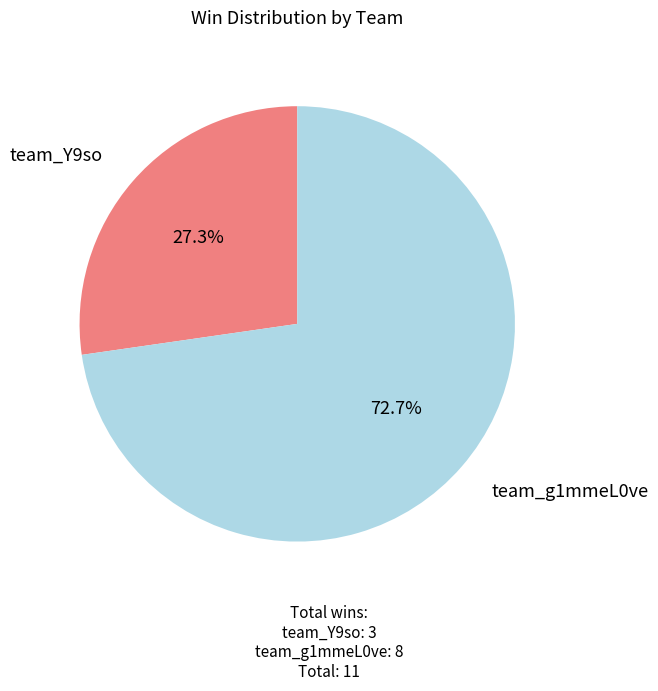

Is there a majority slice in this chart?

Yes